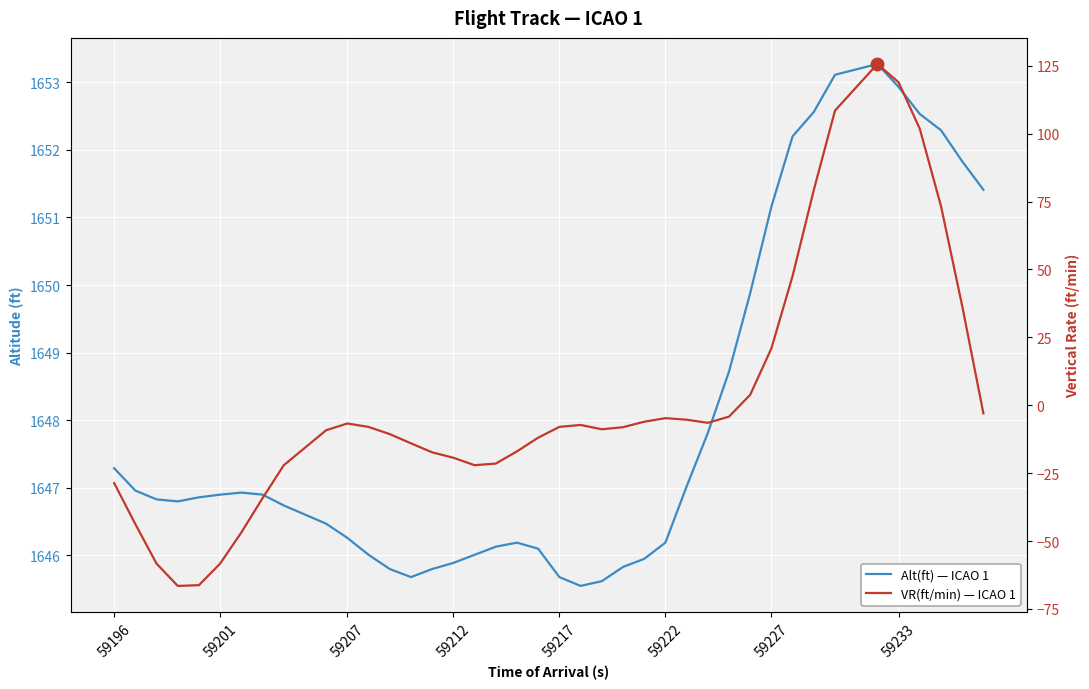

At how many categories does at least one series exceed 428?

40